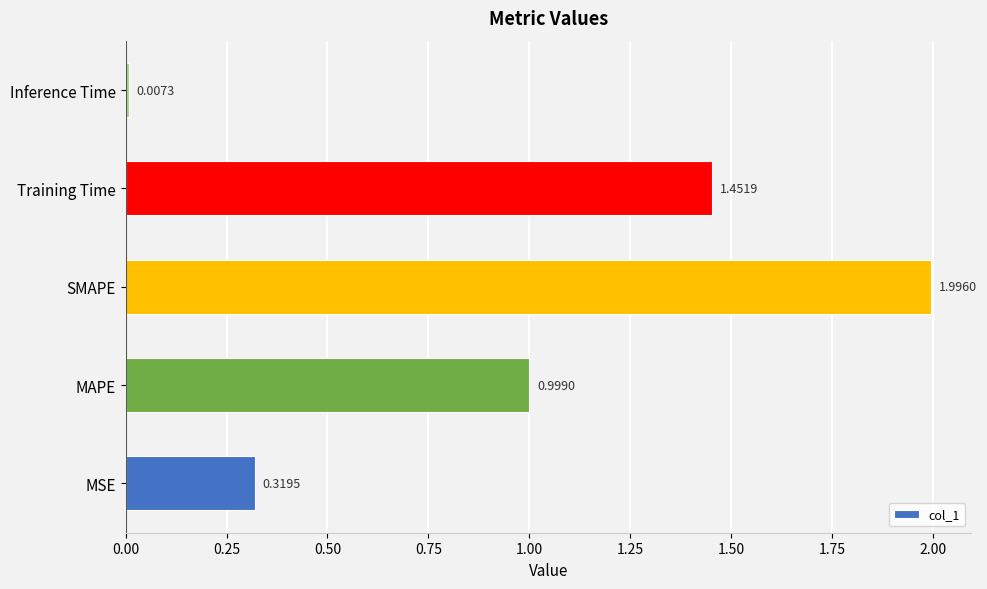

Rank the categories by value from lowest to highest.

Inference Time, MSE, MAPE, Training Time, SMAPE